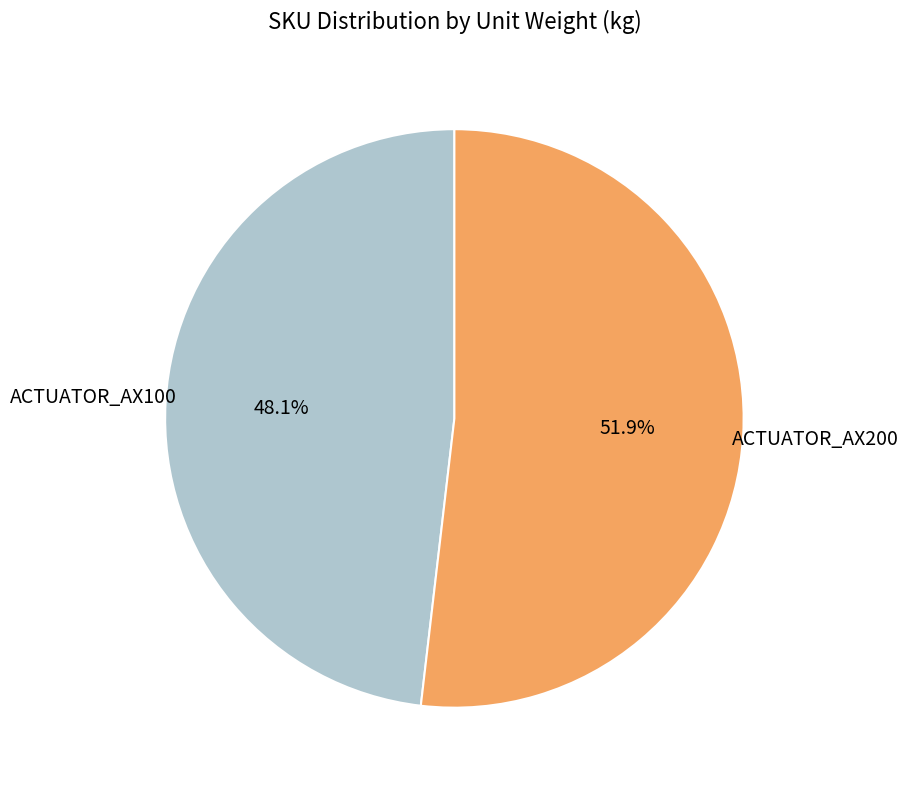

What percentage do ACTUATOR_AX200 and ACTUATOR_AX100 together represent?

100.0%